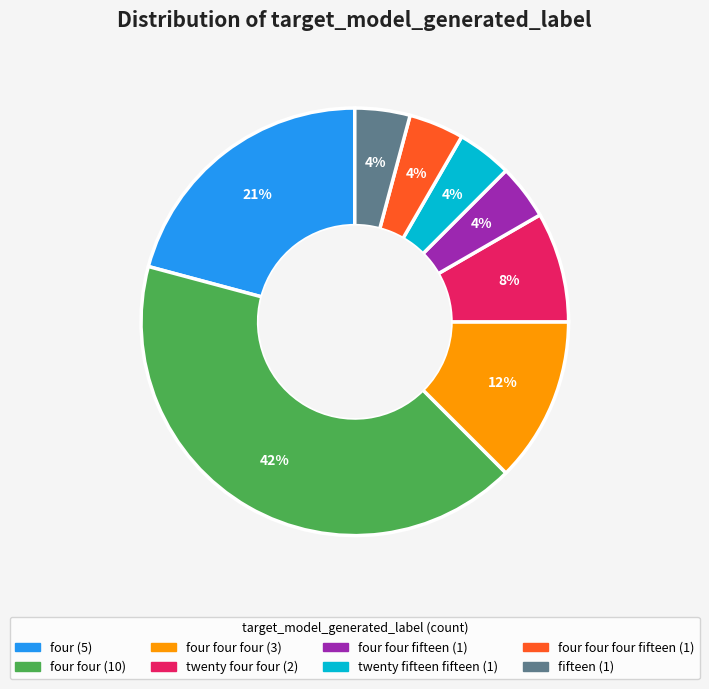

Does any single category account for the majority?

No